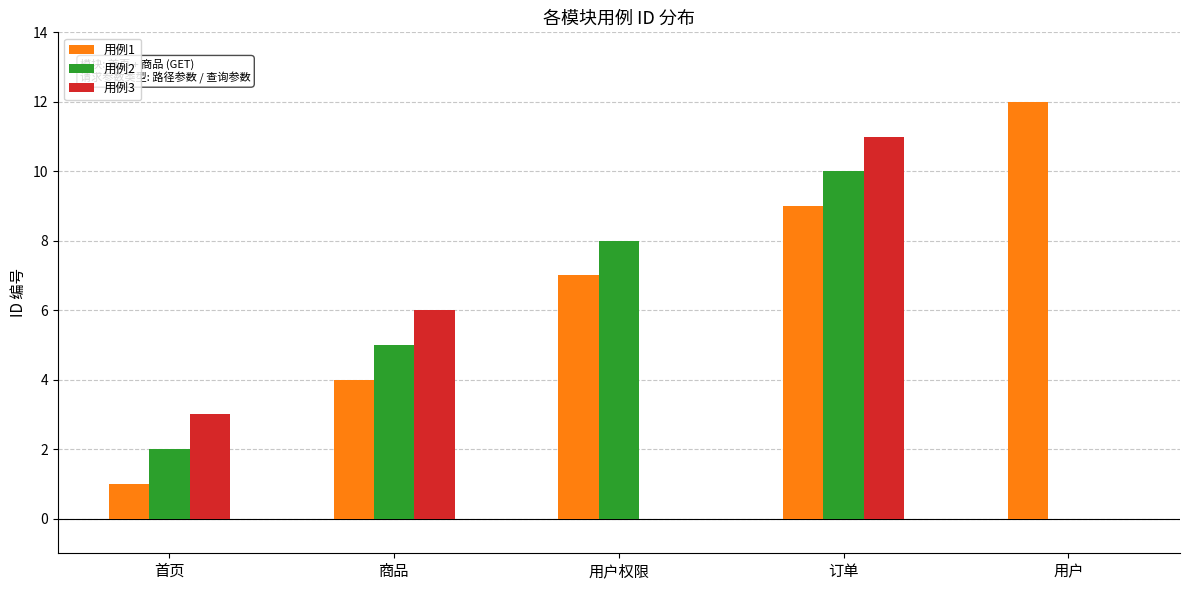

Are the bars grouped side by side (vs. stacked)?

Yes